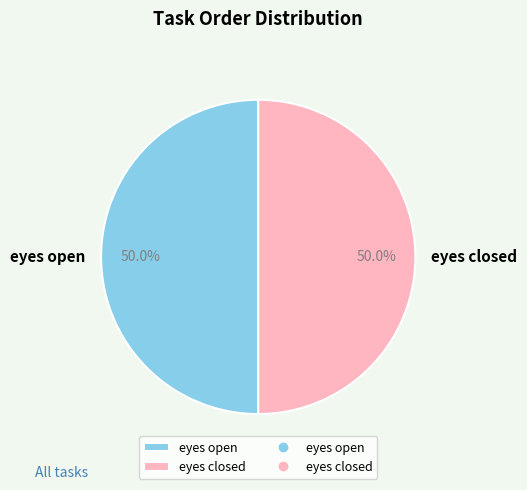

What percentage is NOT represented by eyes open?

50.0%